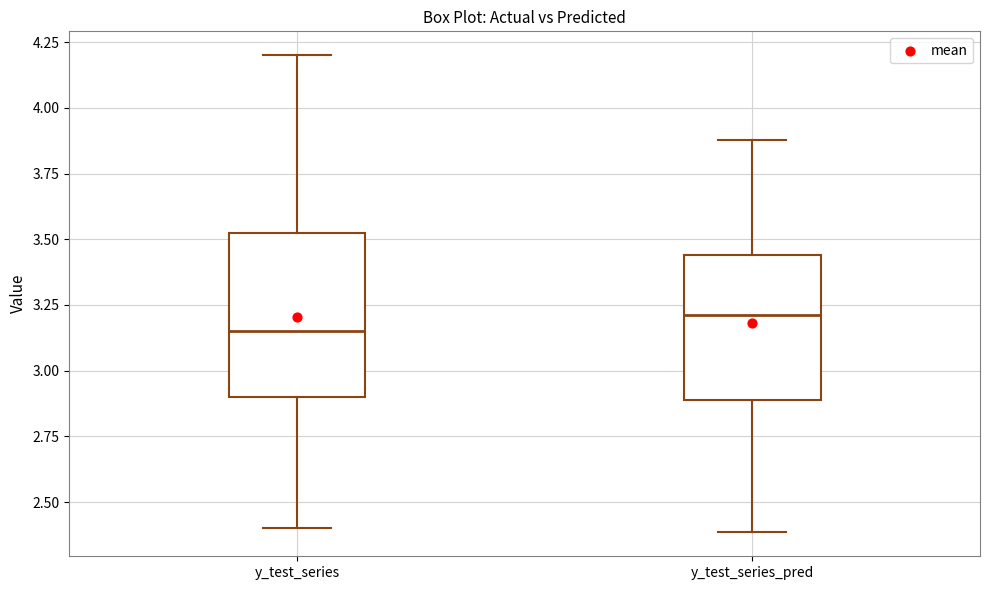

Which box's median line is the highest?

y_test_series_pred